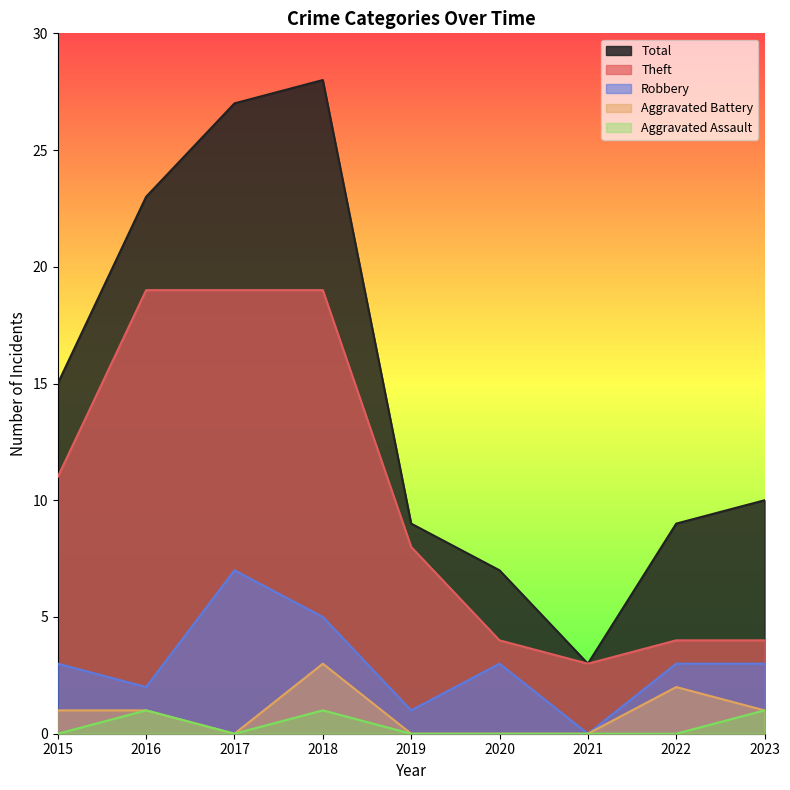

True or false: Aggravated Battery and Total cross at least once.

False